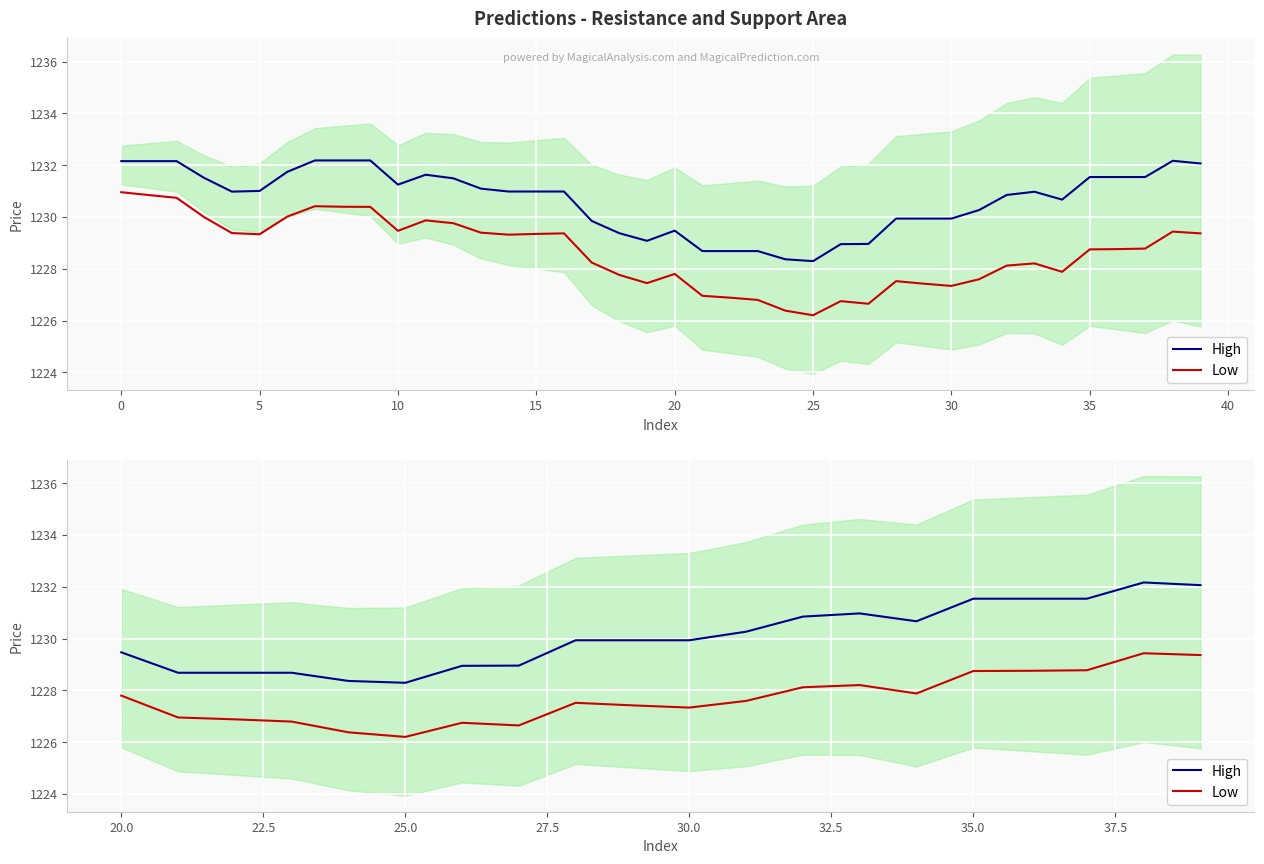

Reading left to right, what are all the values shown in this chart?

High: 1229.5	1228.7	1228.7	1228.7	1228.4	1228.3	1228.9	1229.0	1229.9	1229.9	1229.9	1230.3	1230.8	1231.0	1230.7	1231.5	1231.5	1231.5	1232.2	1232.1
Low: 1227.8	1227.0	1226.9	1226.8	1226.4	1226.2	1226.7	1226.6	1227.5	1227.4	1227.3	1227.6	1228.1	1228.2	1227.9	1228.7	1228.8	1228.8	1229.4	1229.4